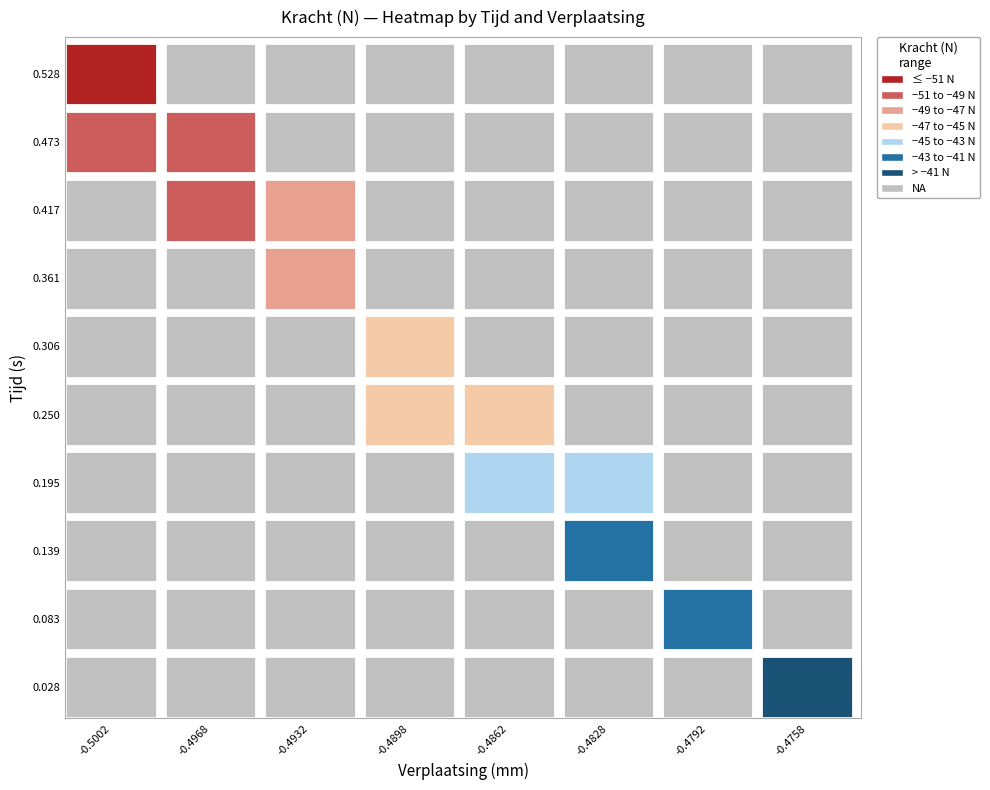

The value of verplaatsing at 32 is -0.5. True or false?

True